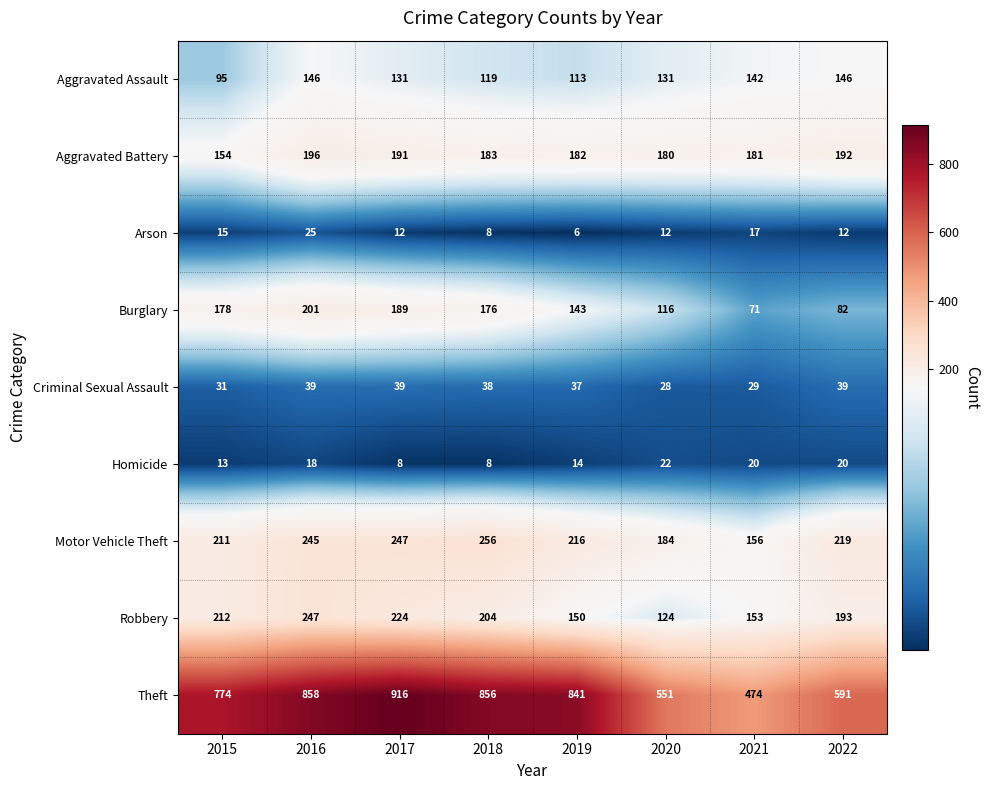

Where is Criminal Sexual Assault nearest to the value 33?

2015